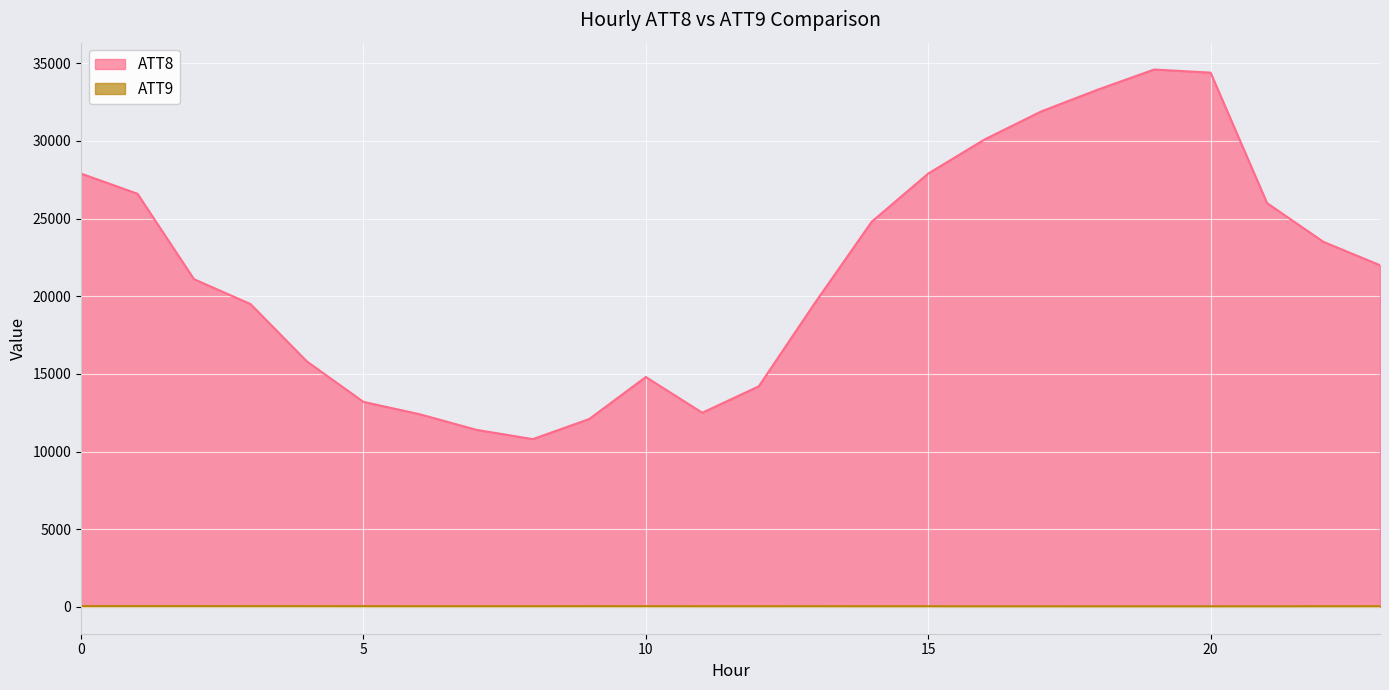

Reading left to right, what are all the values shown in this chart?

ATT8: 27900.0	26600.0	21100.0	19500.0	15800.0	13200.0	12400.0	11400.0	10800.0	12100.0	14800.0	12500.0	14200.0	19600.0	24800.0	27900.0	30100.0	31900.0	33300.0	34600.0	34400.0	26000.0	23500.0	22000.0
ATT9: 50.0	50.1	49.1	47.3	47.0	45.5	44.4	44.0	44.4	45.7	44.1	42.0	42.2	42.8	40.9	39.7	37.7	37.1	36.4	36.4	36.6	37.6	40.3	42.4